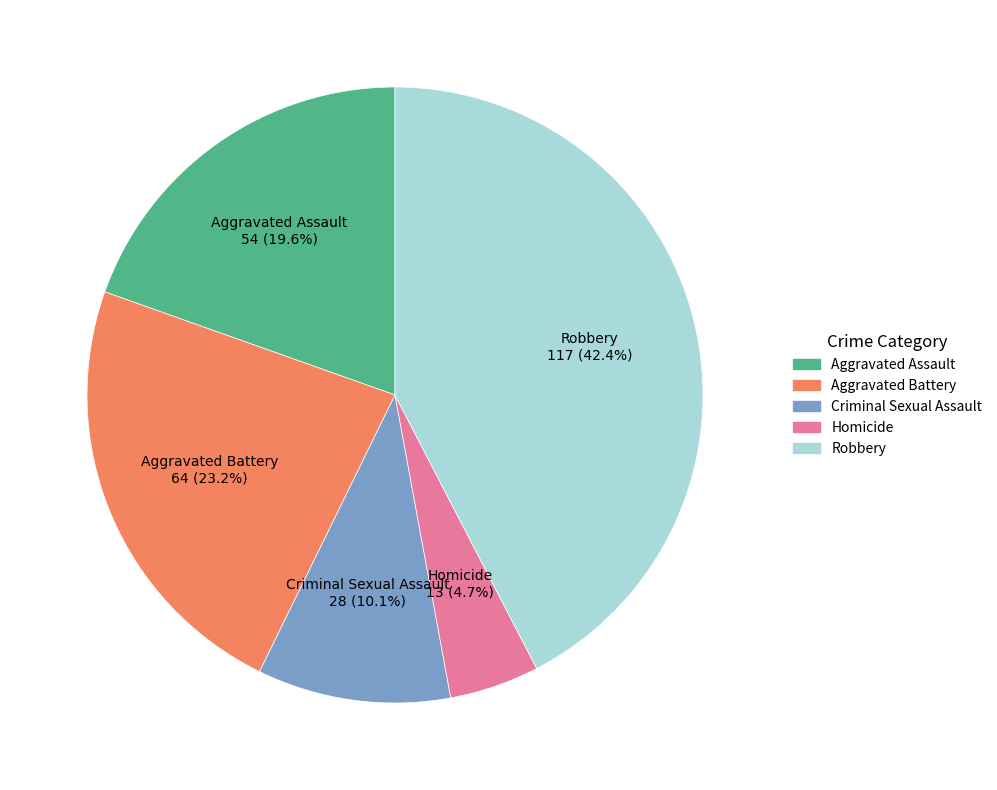

What percentage do Aggravated Assault and Robbery together represent?

62.0%